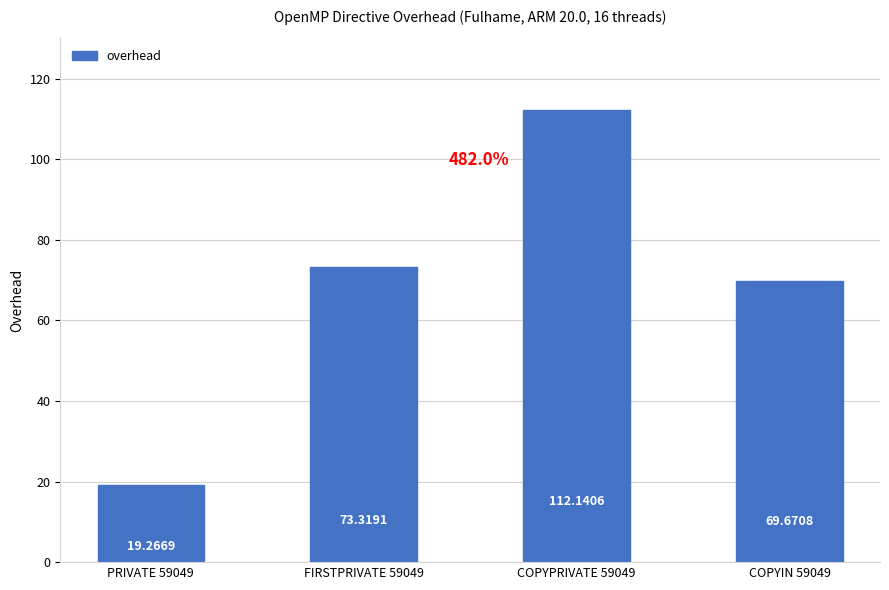

How many values exceed 73?

2